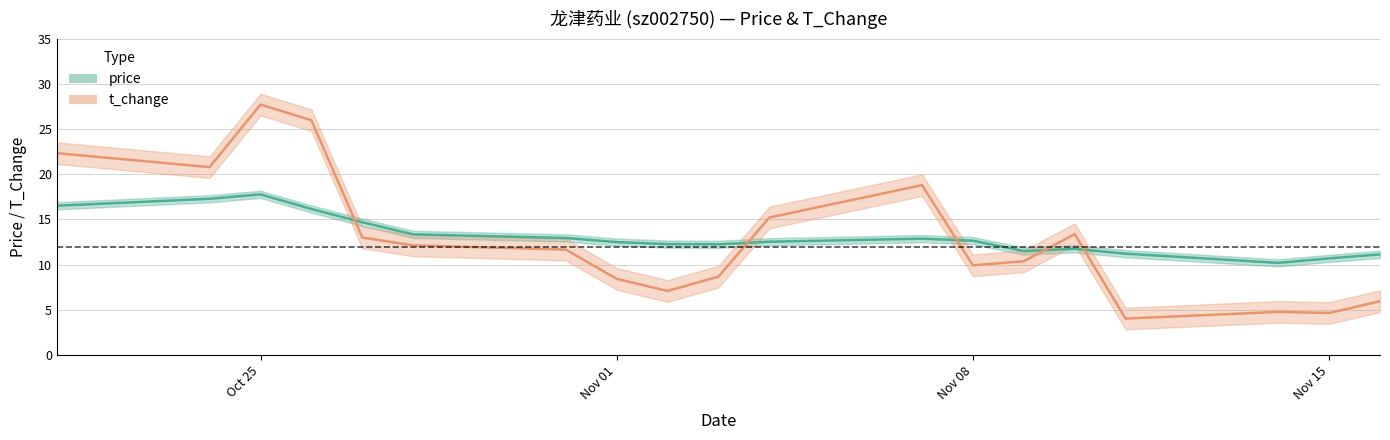

How many times do t_change and price cross each other?

5